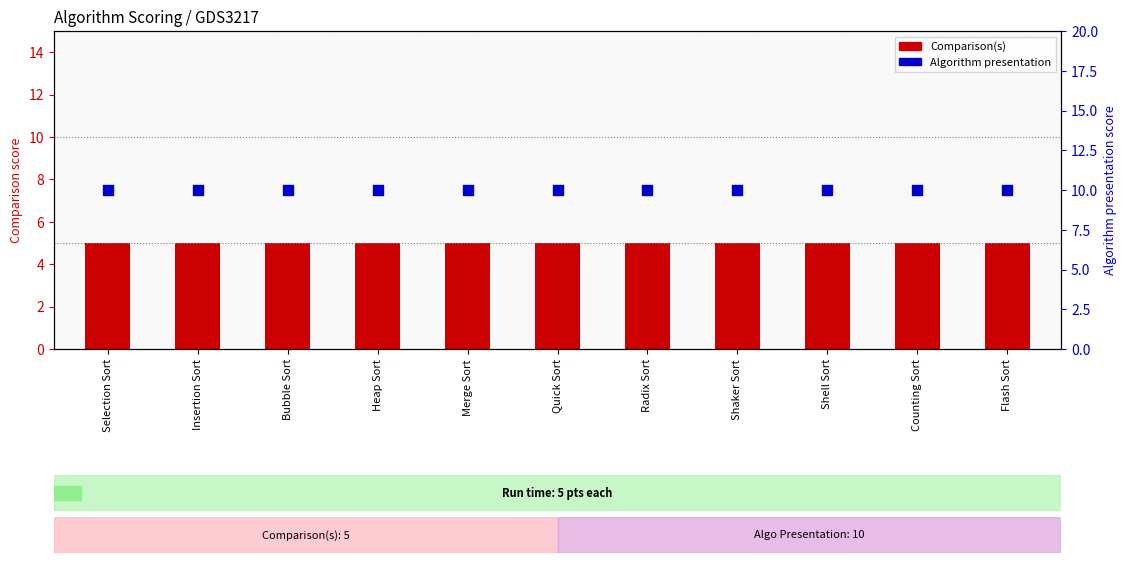

What are all the series names shown in the legend?

Comparison(s), Algorithm presentation